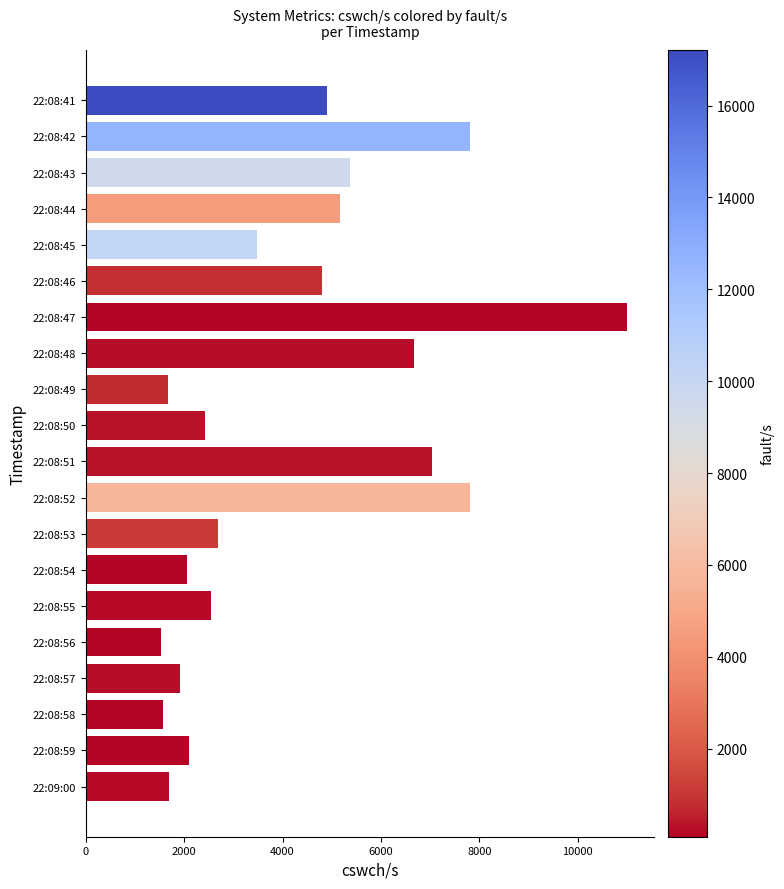

What is the change in value from 22:08:47 to 22:08:52?

-3180